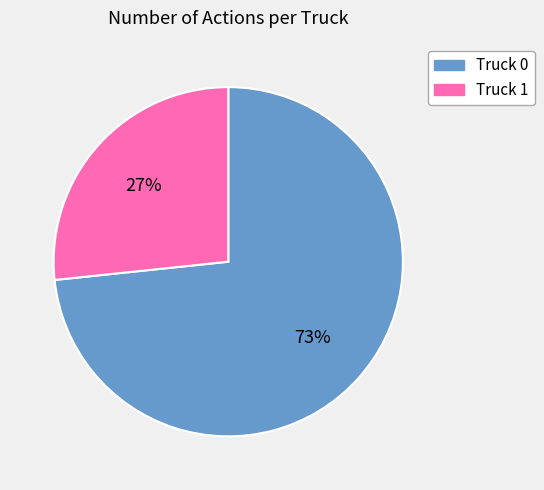

Count the number of slices in the pie.

2